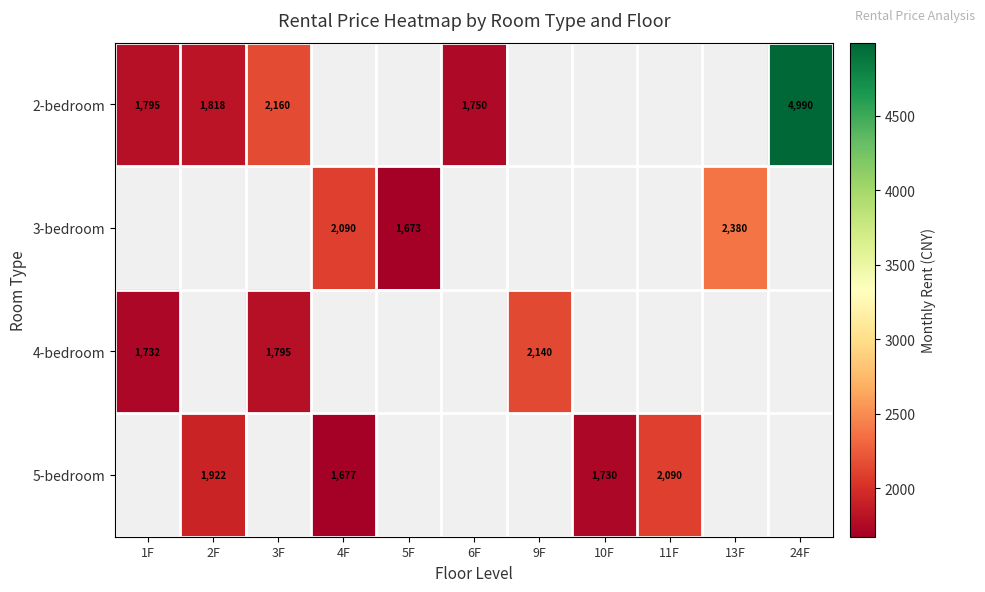

True or false: 4-bedroom has a value of 2869 at 9F.

False